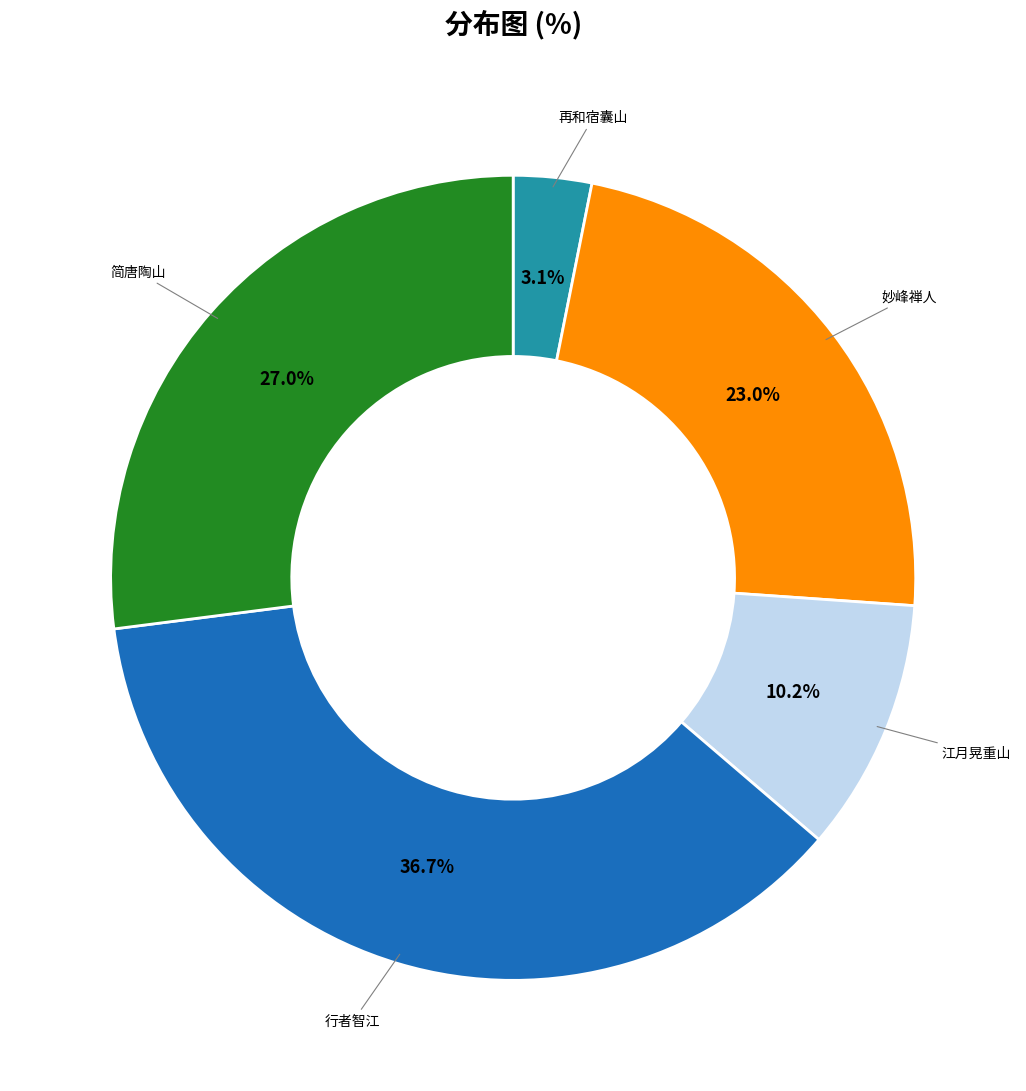

How many slices are in this pie chart?

5